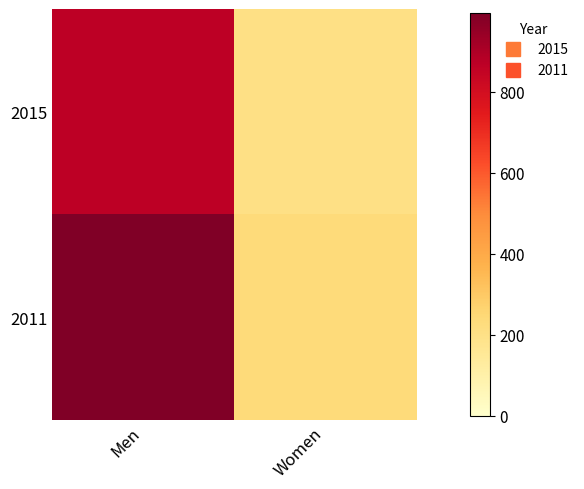

Reading left to right, what are all the values shown in this chart?

2015: Men=866	Women=204
2011: Men=993	Women=236